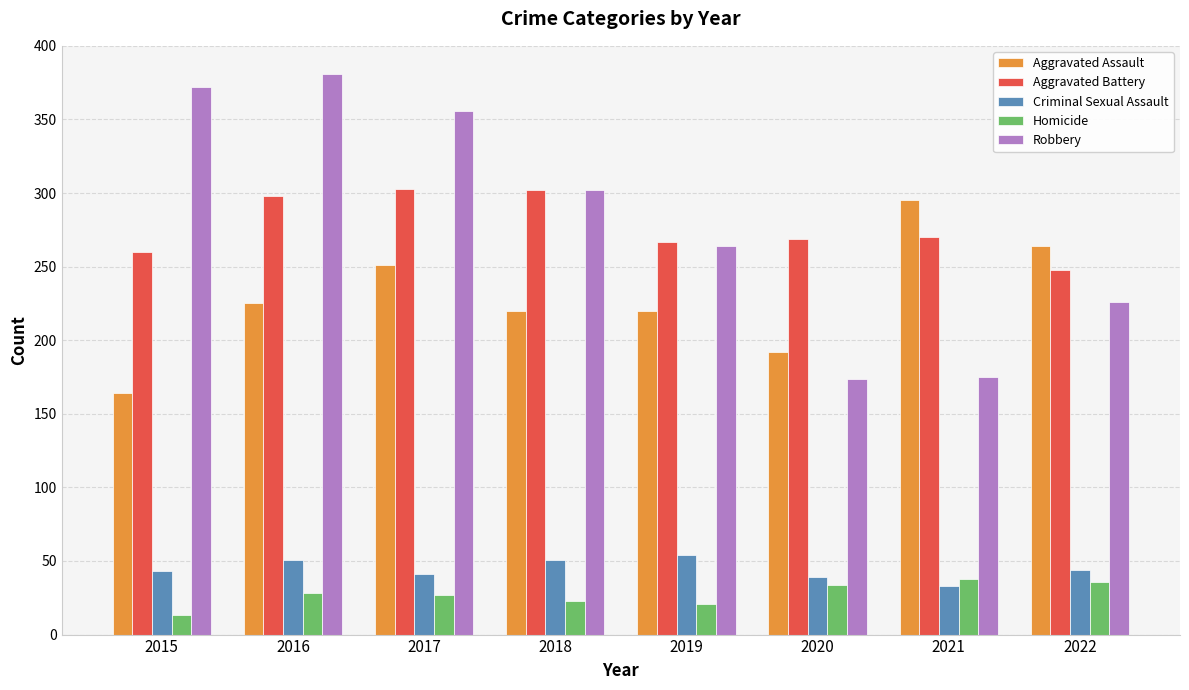

What is the sum of all Robbery values?

2250